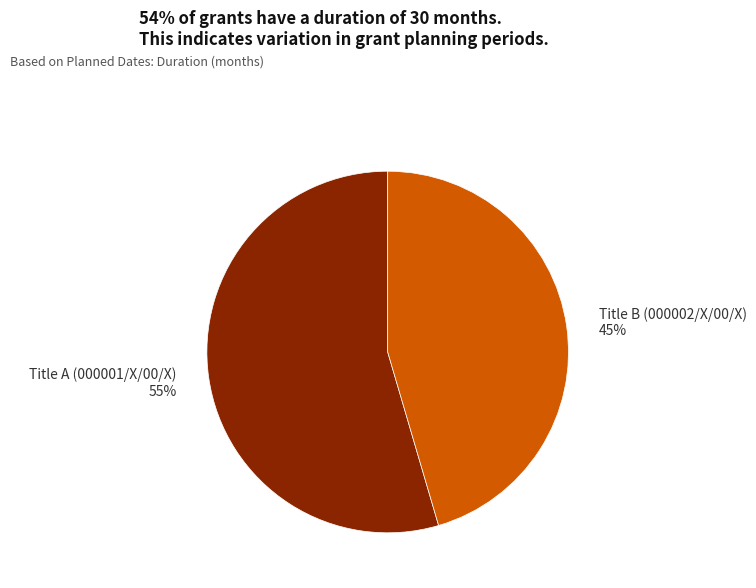

True or false: Title B (000002/X/00/X) accounts for 53% of the total.

False